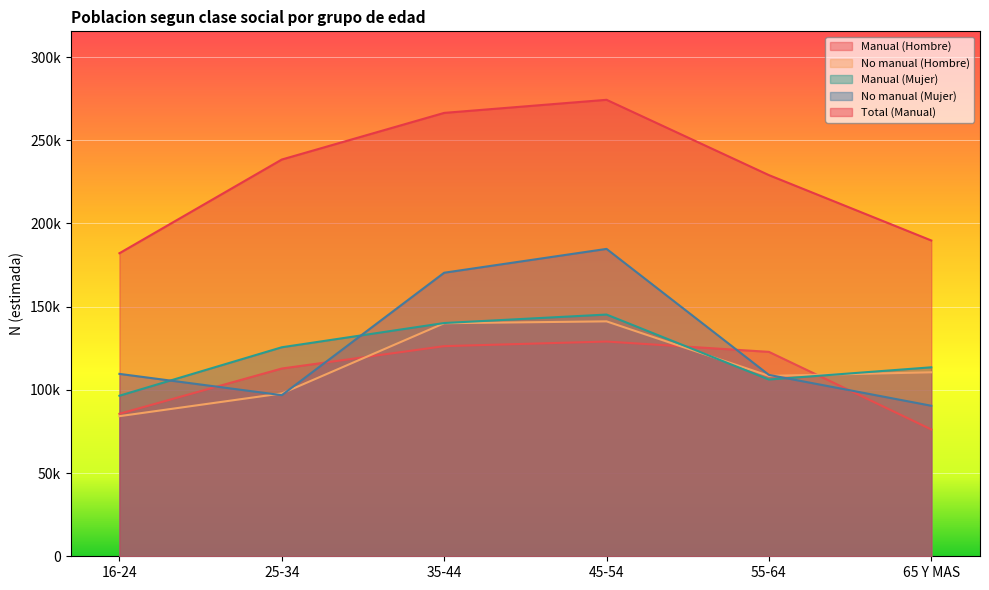

What is the label of the 5th point from the left?

55-64